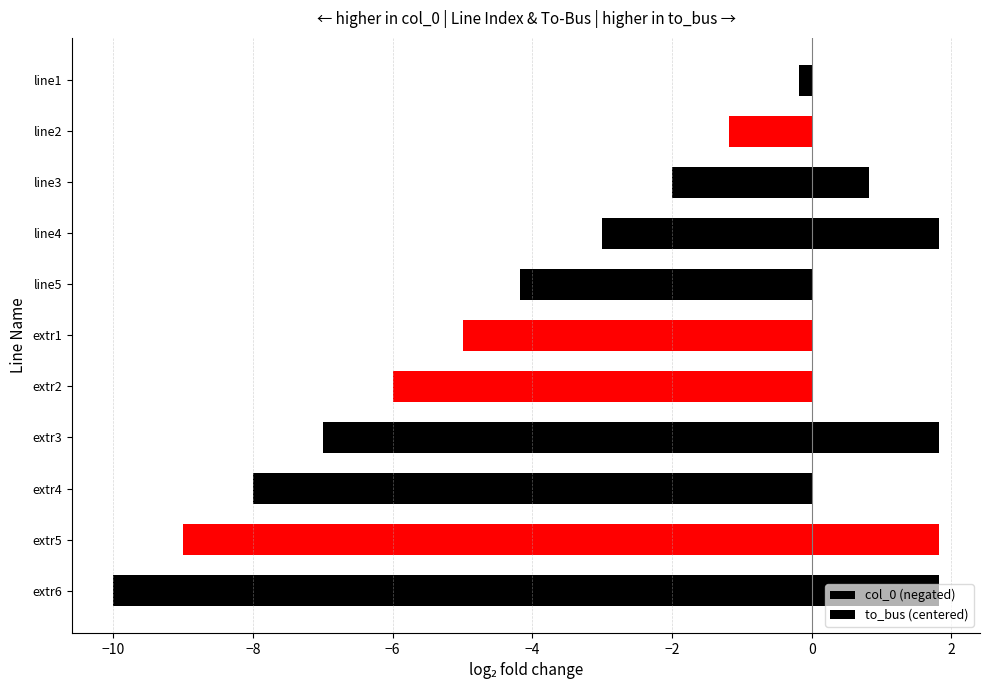

What is the difference between the maximum and second lowest values in the col_0 (negated) series?

9.0